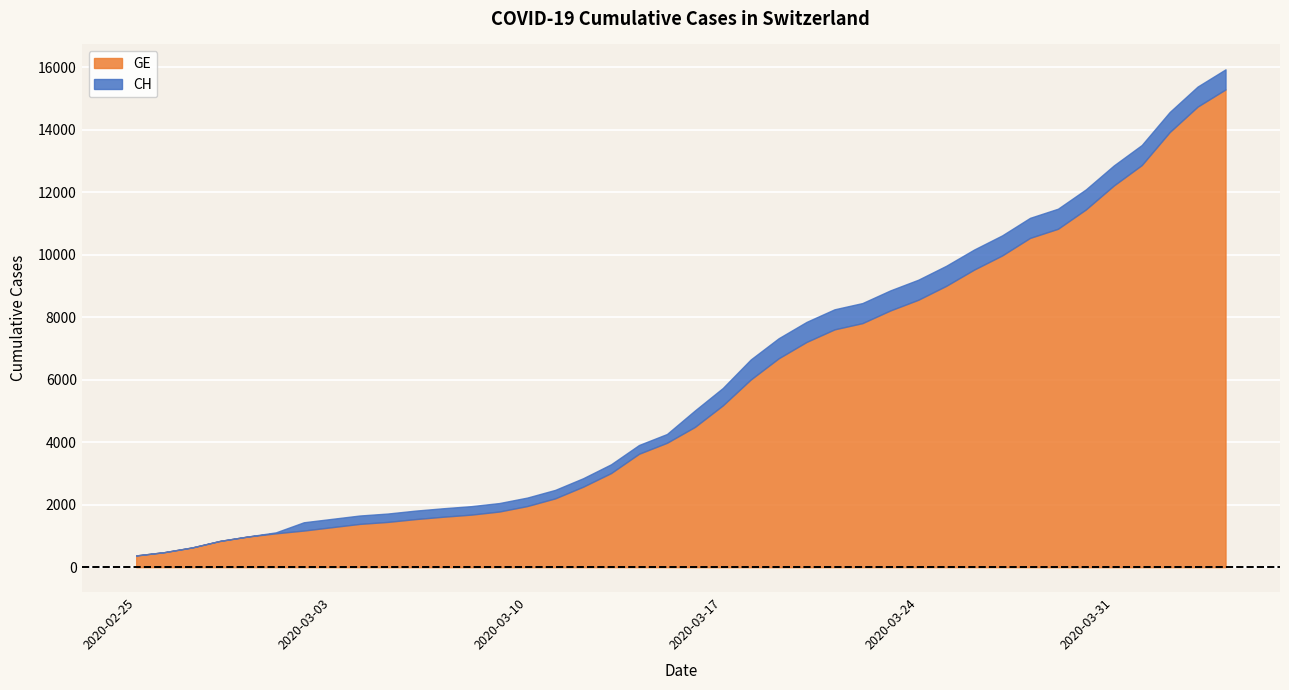

True or false: CH and GE cross at least once.

False